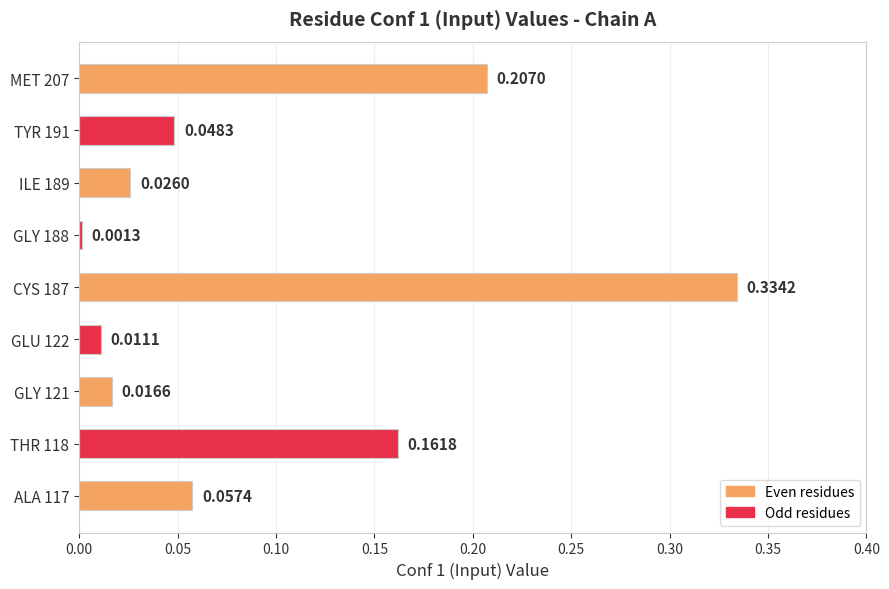

How many distinct data groups are displayed?

1